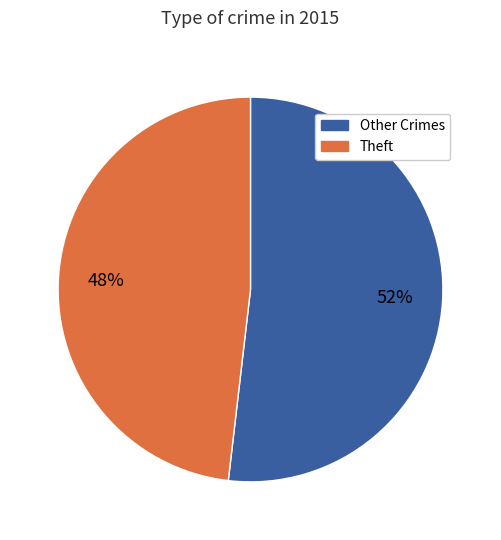

To the nearest percent, what is the average slice percentage?

50%